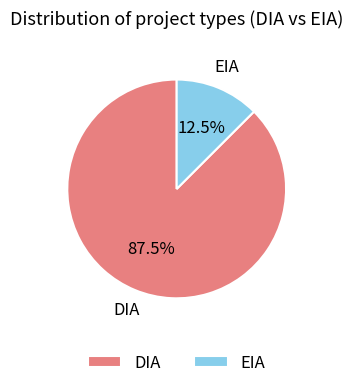

What is the largest slice in the pie chart?

DIA